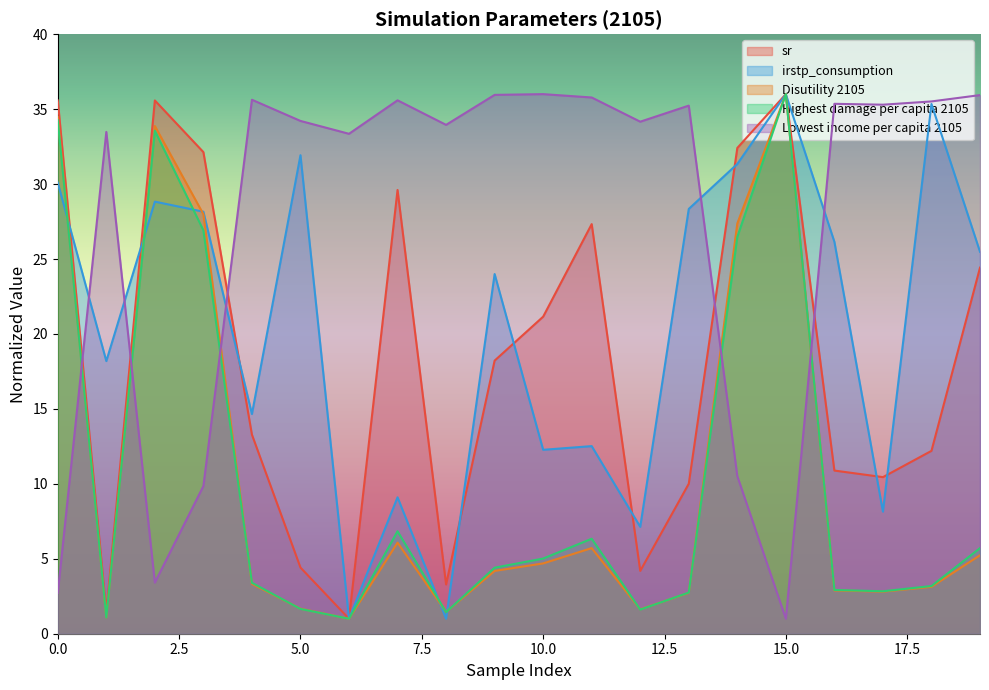

How many series are shown in this chart?

5